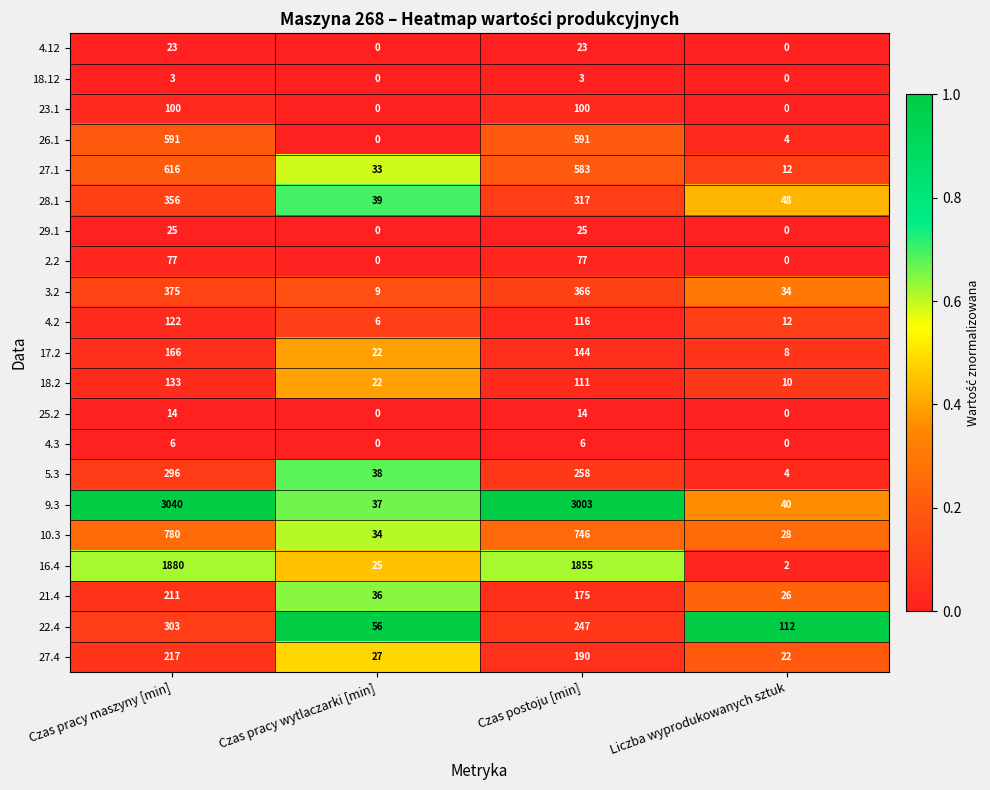

How many series are shown in this chart?

21